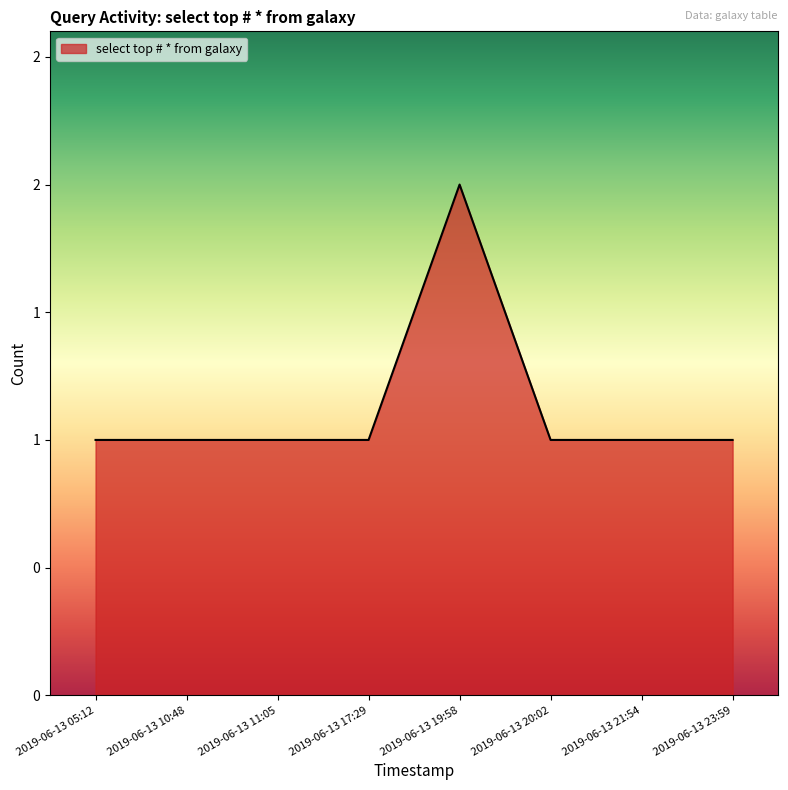

List the labels in order of value, largest first.

2019-06-13 19:58, 2019-06-13 05:12, 2019-06-13 10:48, 2019-06-13 11:05, 2019-06-13 17:29, 2019-06-13 20:02, 2019-06-13 21:54, 2019-06-13 23:59